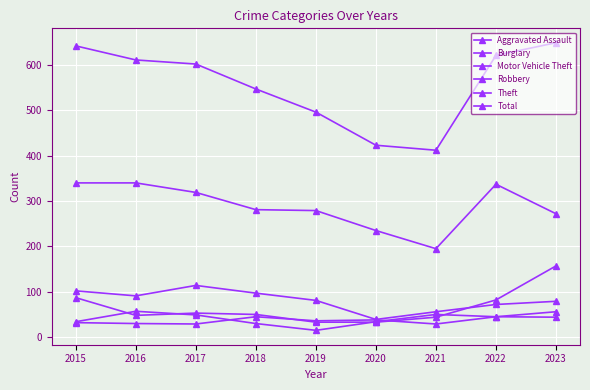

How many lines are shown in the chart?

6